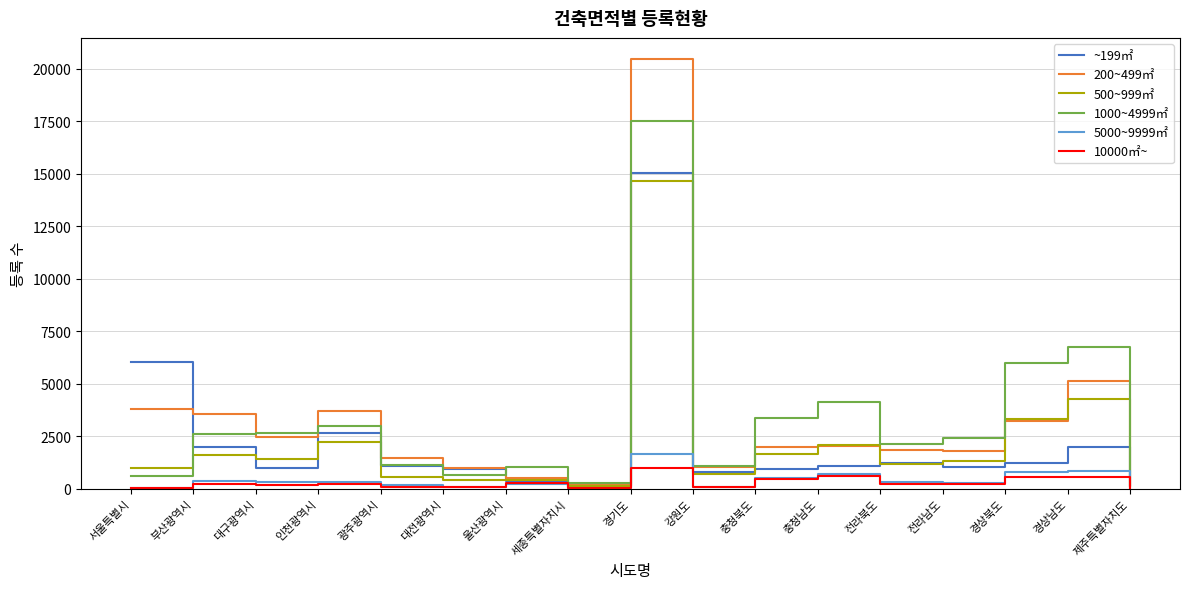

At which category is the sum across all series the highest?

경기도